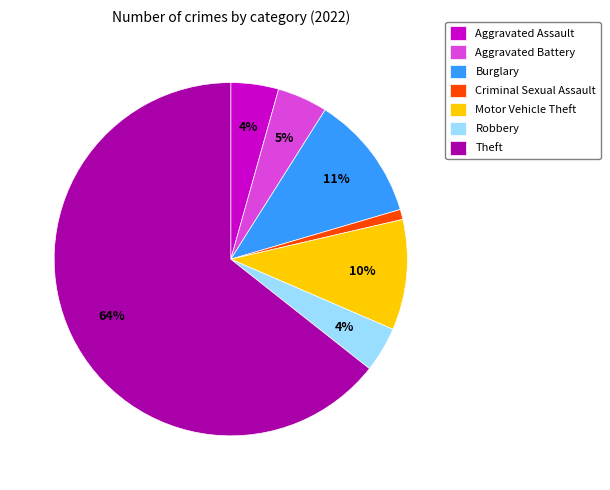

True or false: Motor Vehicle Theft accounts for 10% of the total.

True